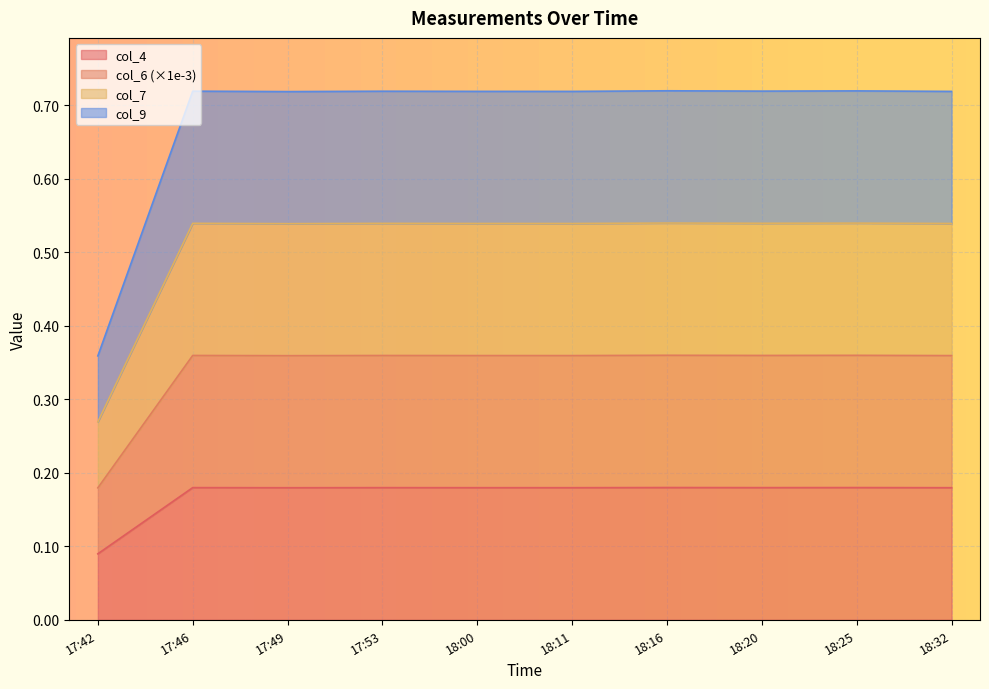

Between 18:11 and 18:20, which series saw the biggest shift?

col_6